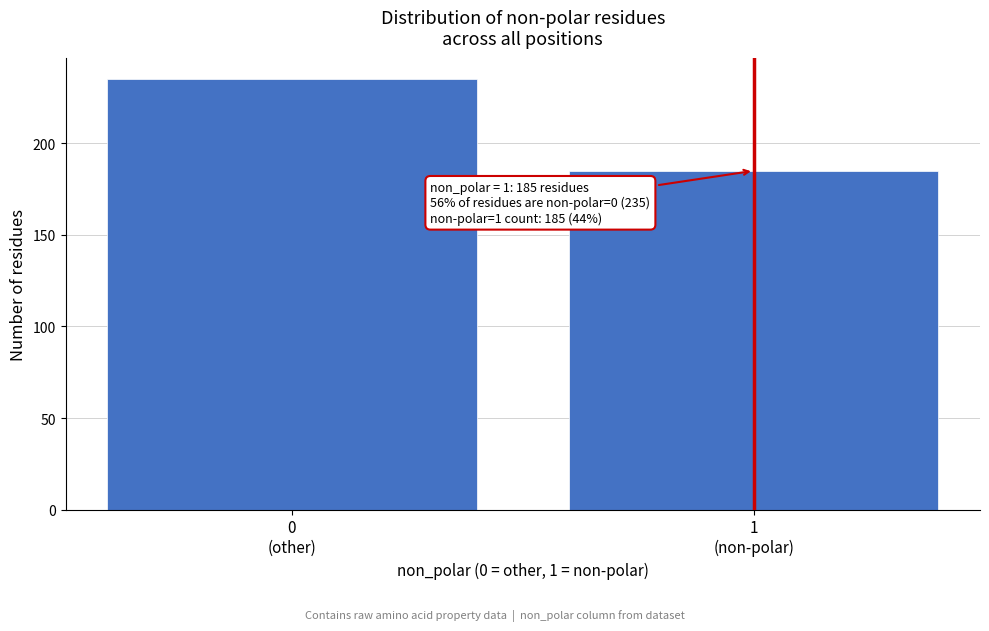

Reading right to left, extract all data points from this chart.

185	235